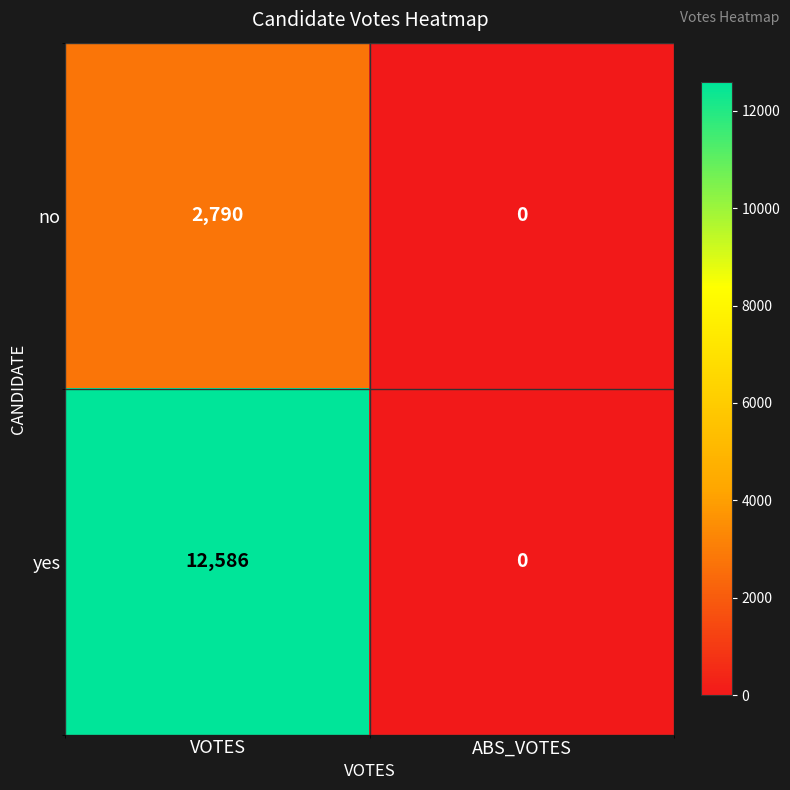

What value does the yes series have at VOTES, to the nearest 50?

12600